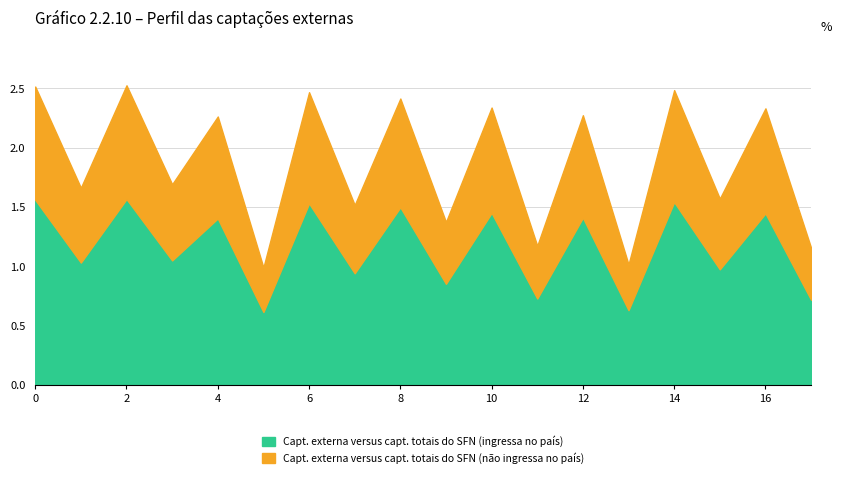

What is the sum of all values?

33.8